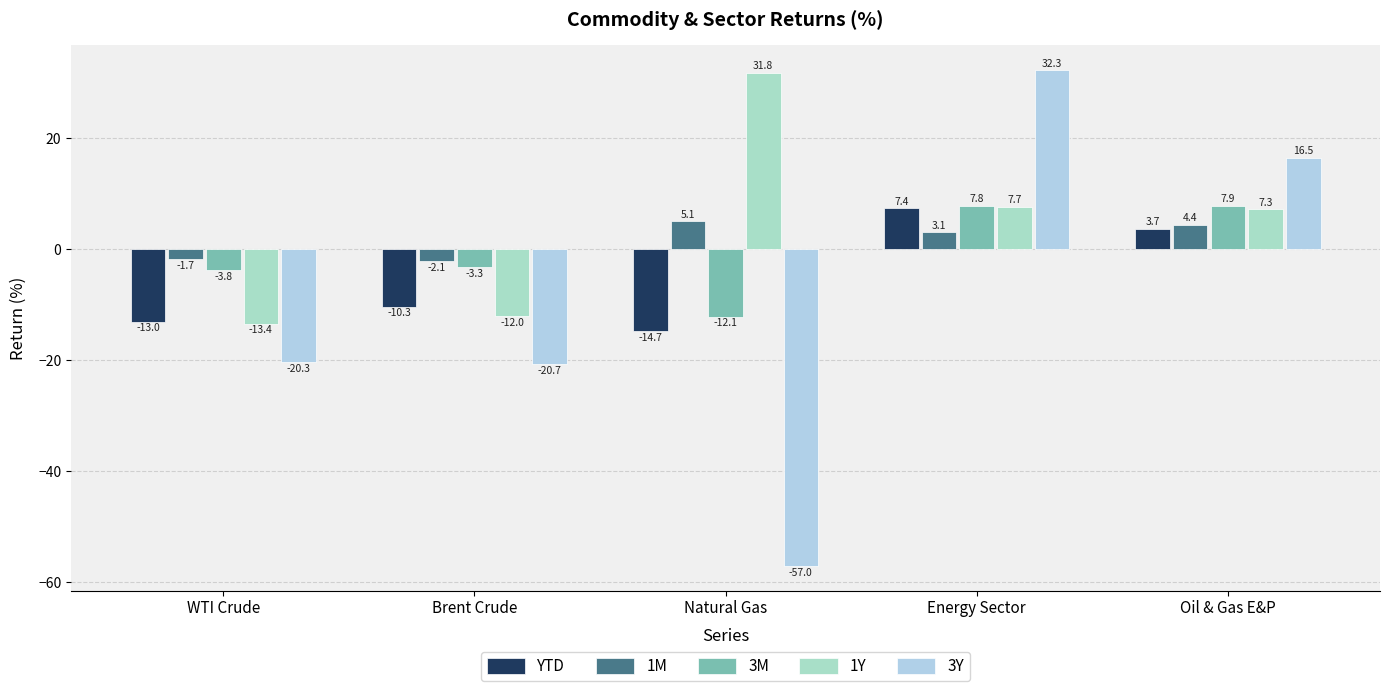

Which category has the highest value across all series?

Energy Sector